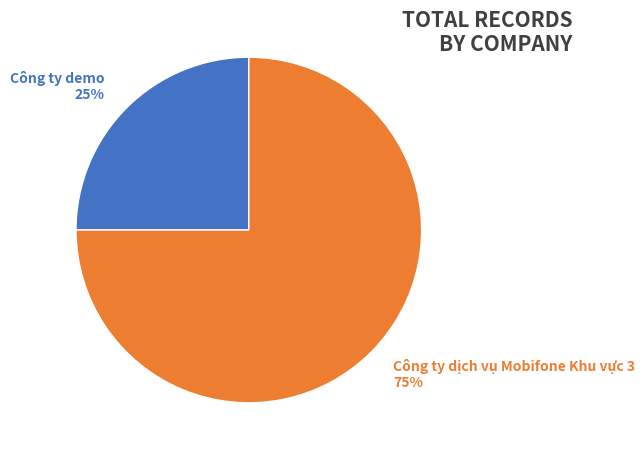

To the nearest percent, what percentage of the pie is Công ty dịch vụ Mobifone Khu vực 3?

75%